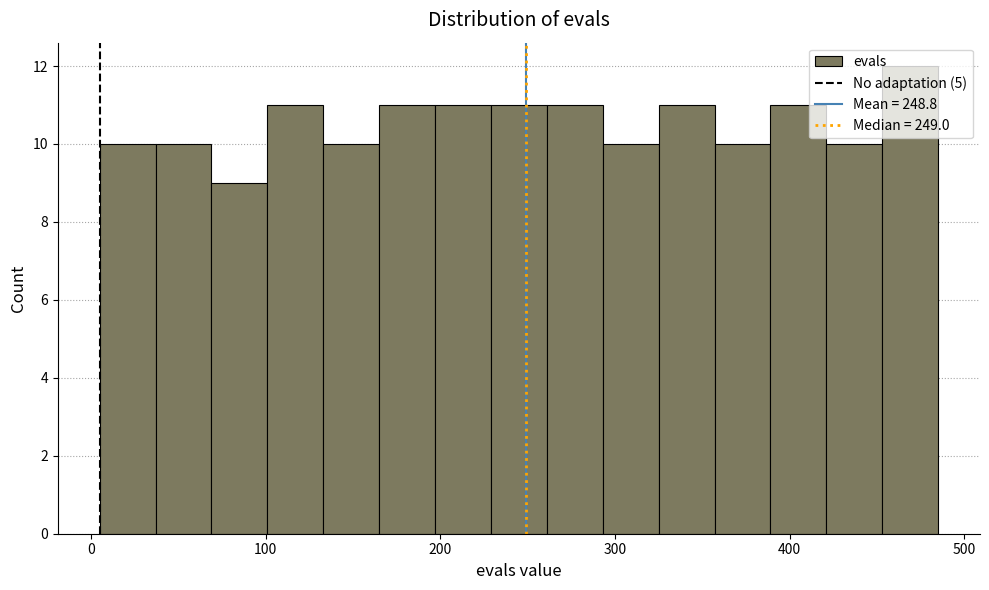

Around what value on the x-axis is the tallest bar? Give the approximate position of its centre, as read against the axis.

470